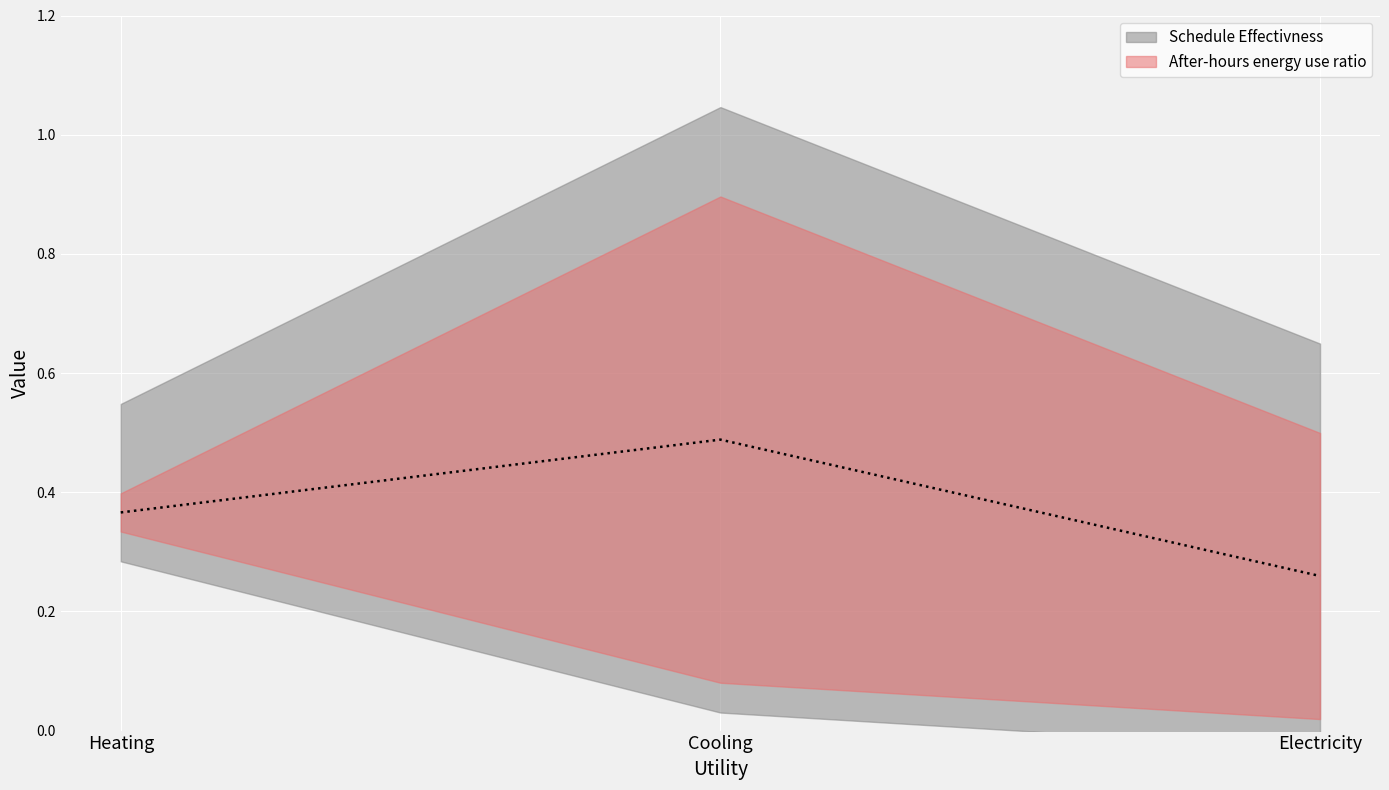

How many lines are shown in the chart?

1